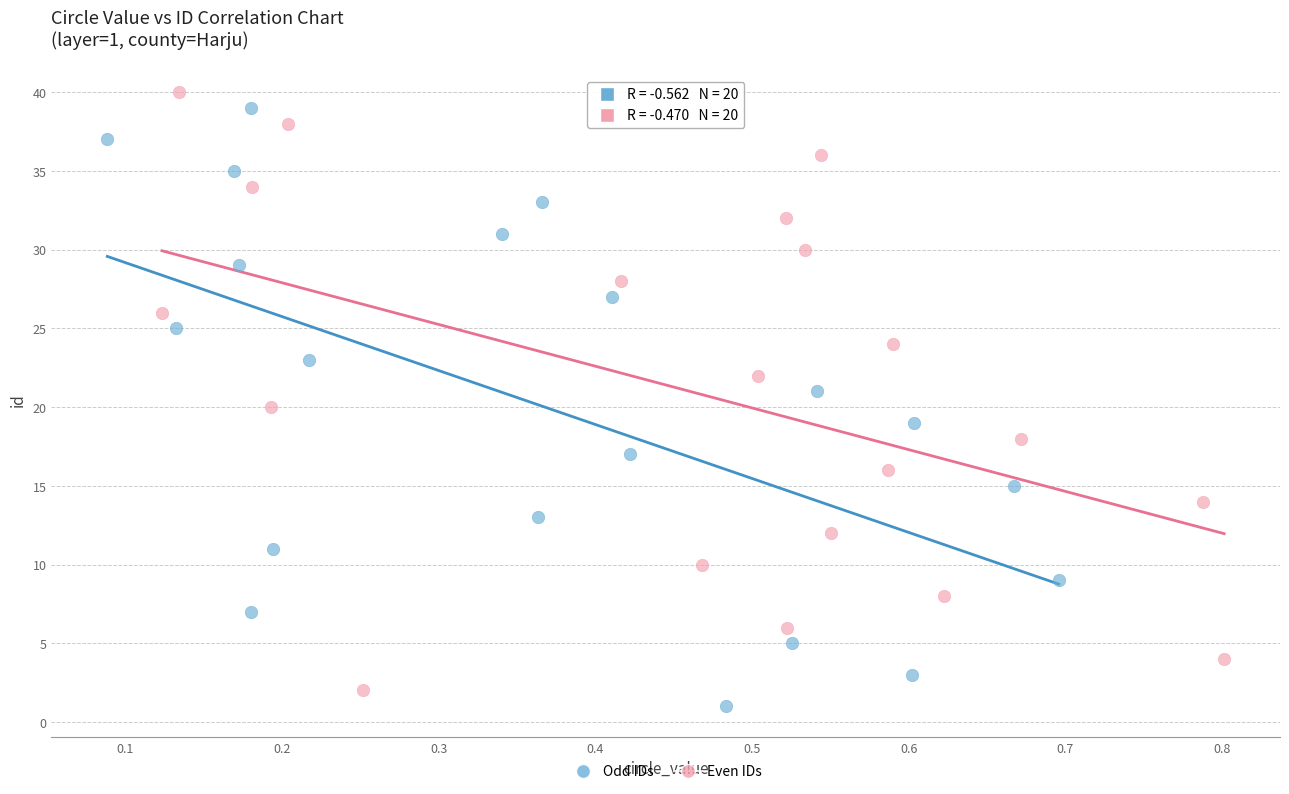

What are all the series names shown in the legend?

Odd IDs, Even IDs